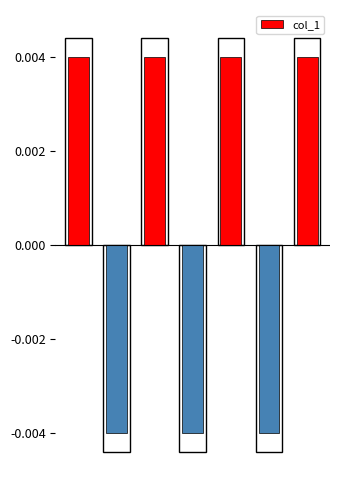

How many bars are there in total?

7